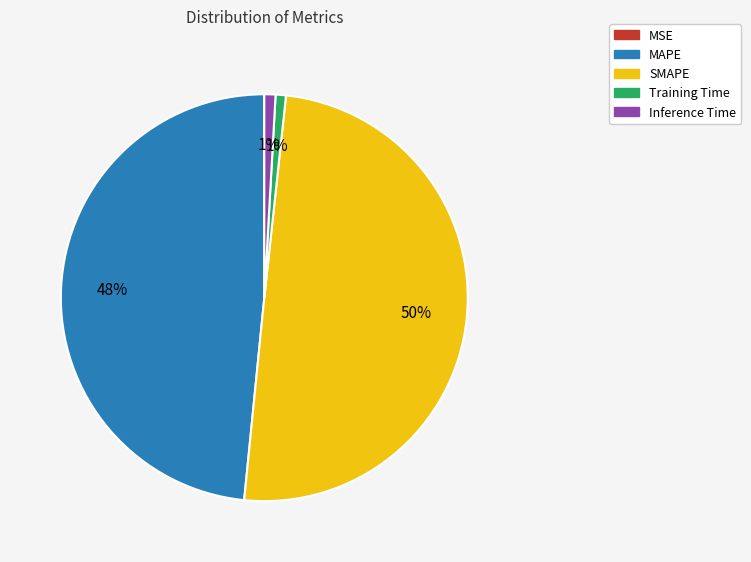

Which slice is the largest?

SMAPE